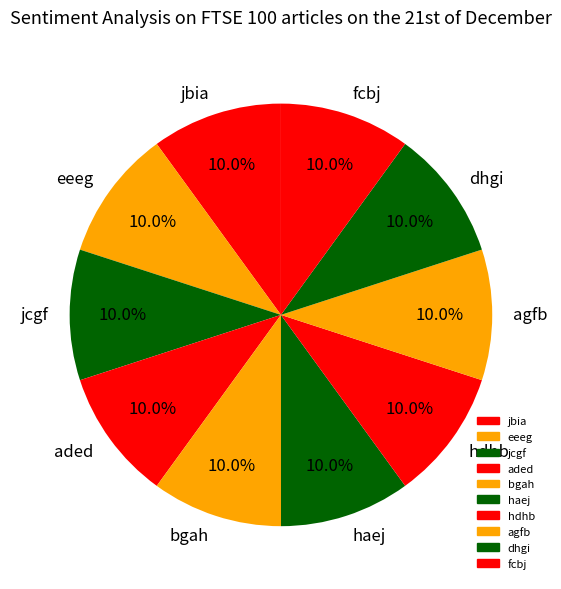

Is it true that agfb is 10% of the pie?

True